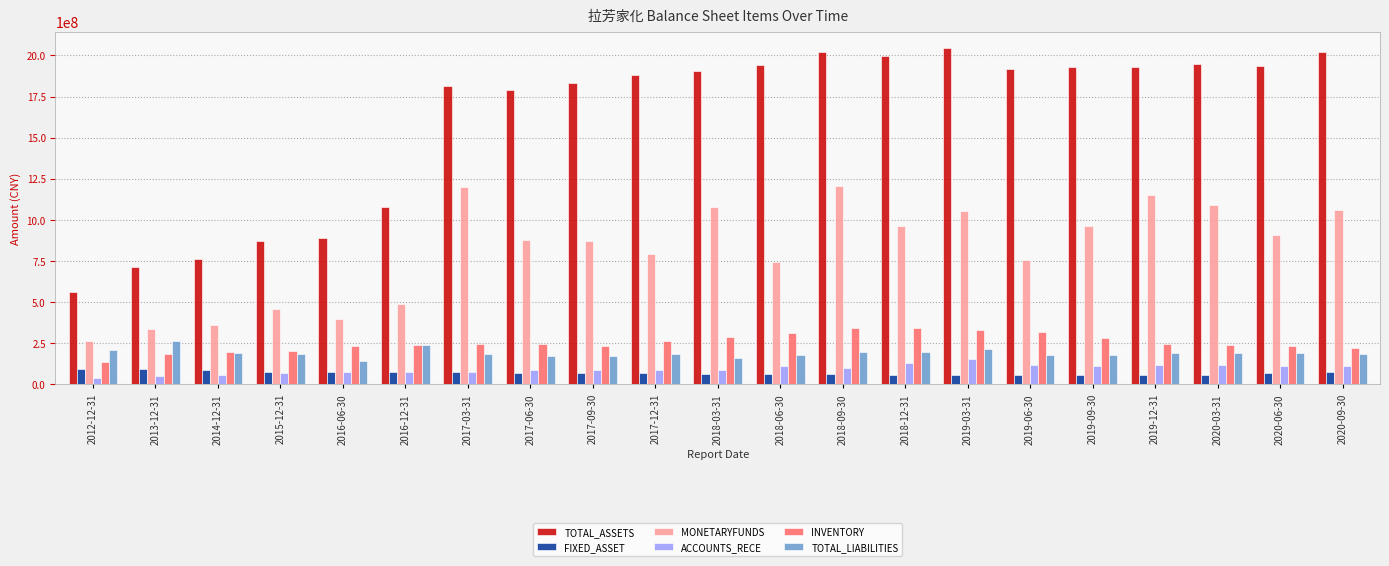

Are the bars horizontal?

No